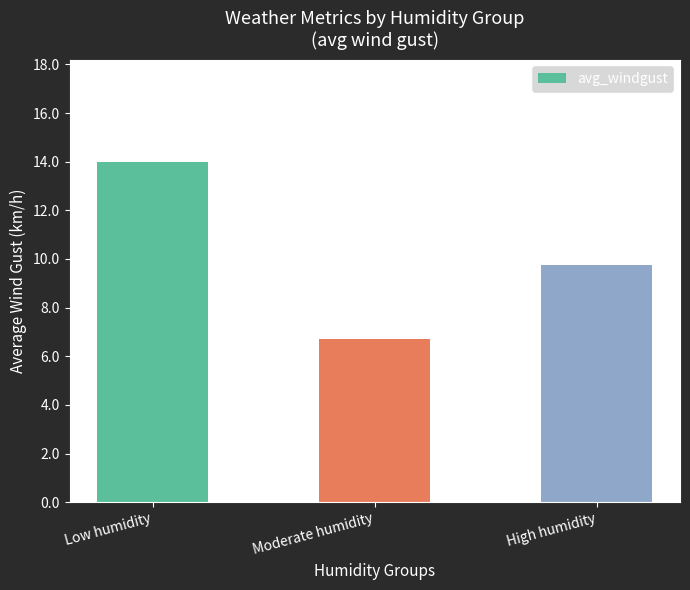

Does the chart contain any negative values?

No